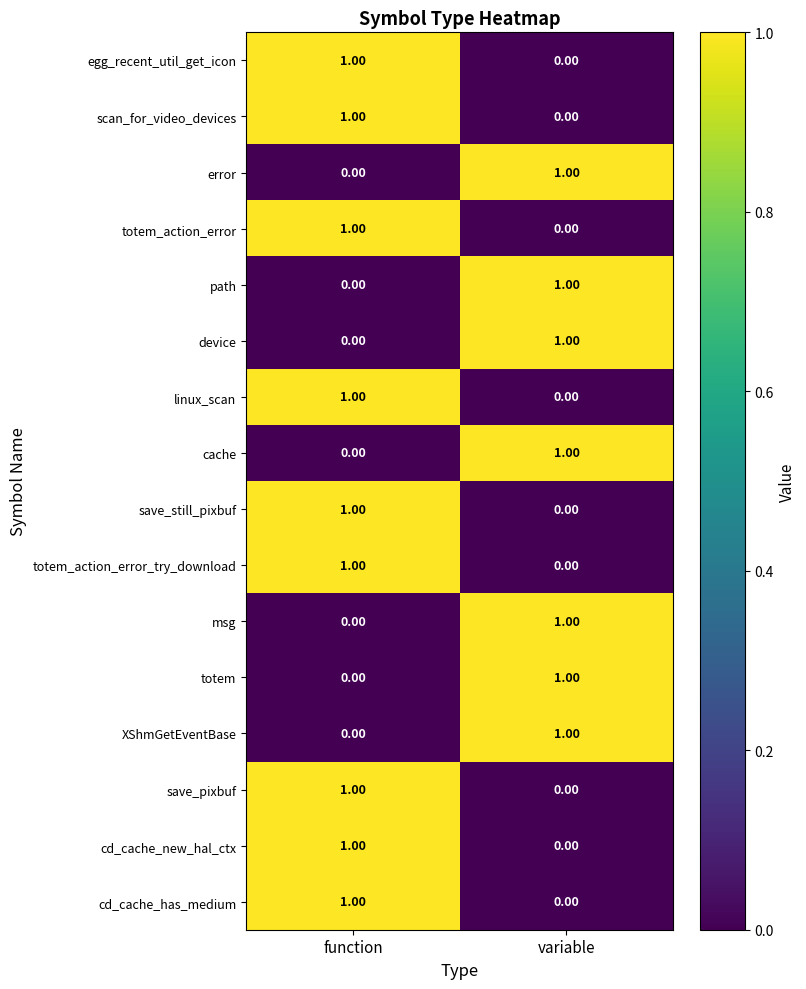

At which category is the sum across all series the highest?

function